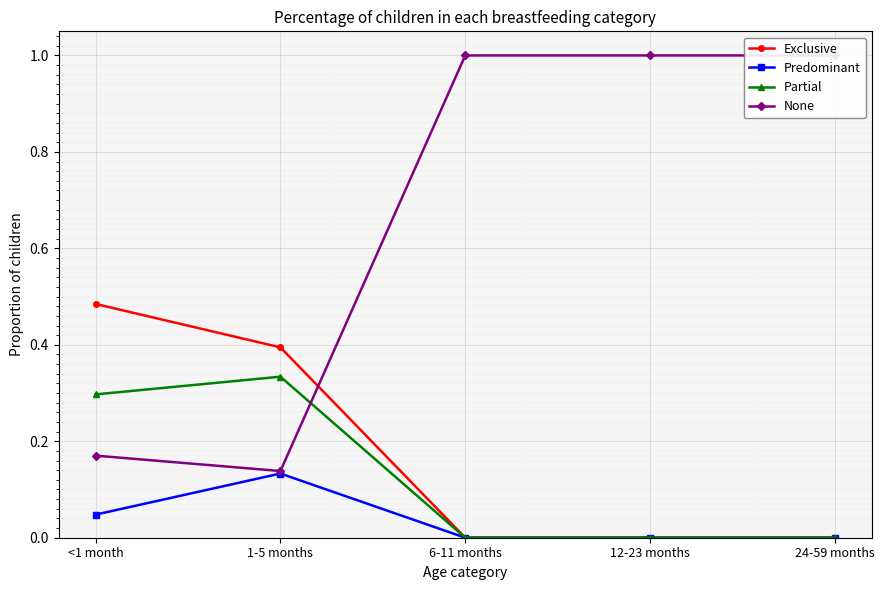

Reading left to right, extract all data points from this chart.

Exclusive: <1 month=0.5	1-5 months=0.4	6-11 months=0.0	12-23 months=0.0	24-59 months=0.0
Predominant: <1 month=0.0	1-5 months=0.1	6-11 months=0.0	12-23 months=0.0	24-59 months=0.0
Partial: <1 month=0.3	1-5 months=0.3	6-11 months=0.0	12-23 months=0.0	24-59 months=0.0
None: <1 month=0.2	1-5 months=0.1	6-11 months=1.0	12-23 months=1.0	24-59 months=1.0